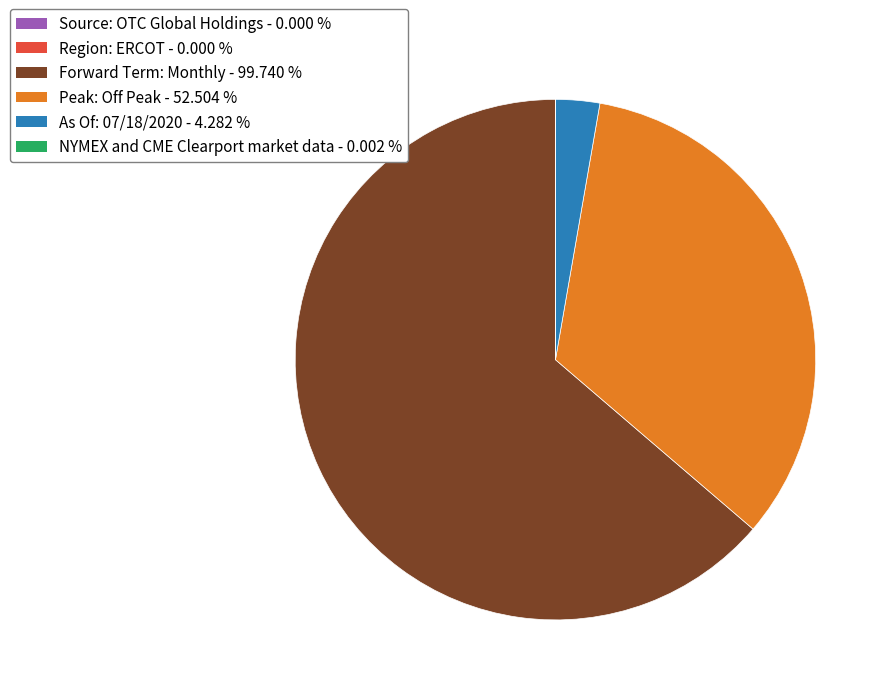

Is there any slice that represents more than half of the pie?

Yes